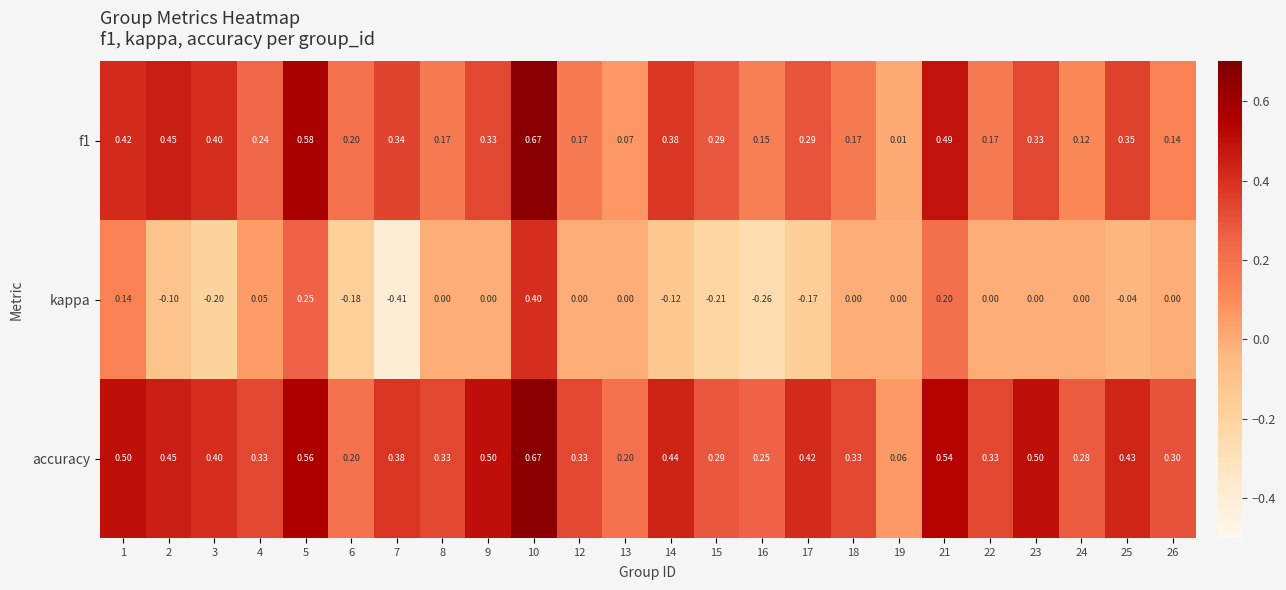

How many data points in kappa are less than 0?

9